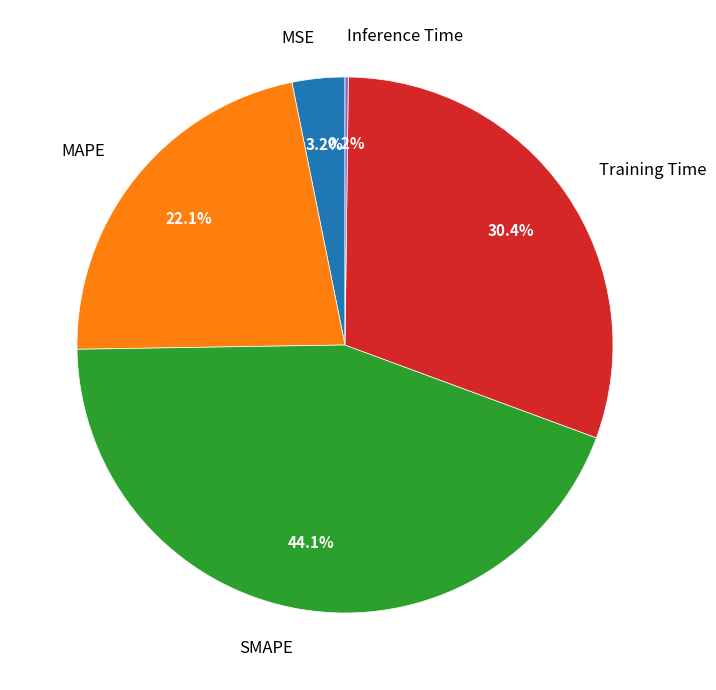

To the nearest percent, what is the difference between the MSE and Training Time slice percentages?

27%